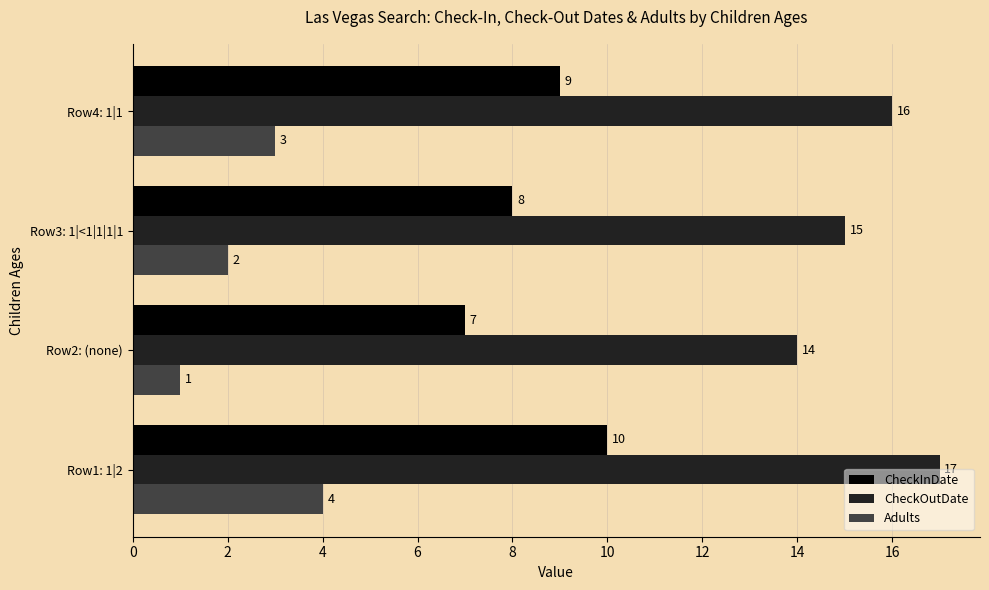

What is the difference between the second highest and second lowest values in the Adults series?

1